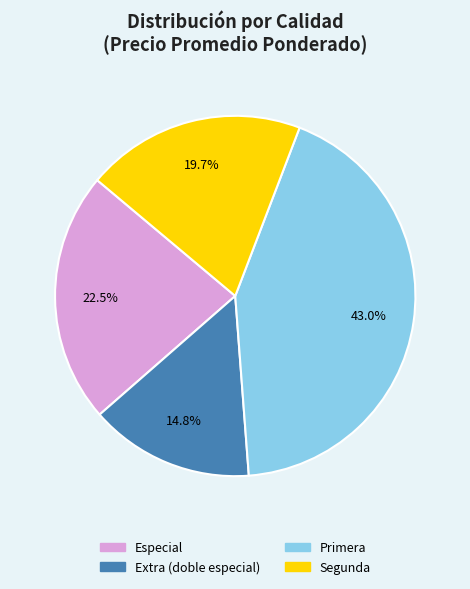

Is there a majority slice in this chart?

No